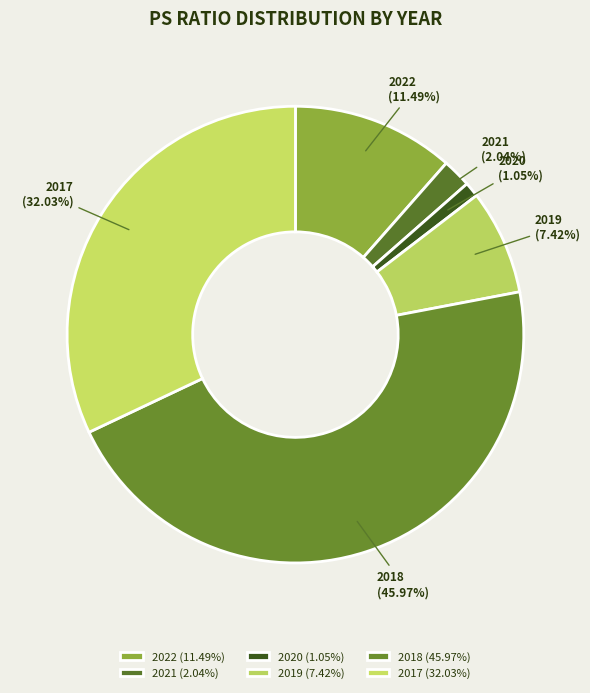

Rank the categories by value from highest to lowest.

2018, 2017, 2022, 2019, 2021, 2020